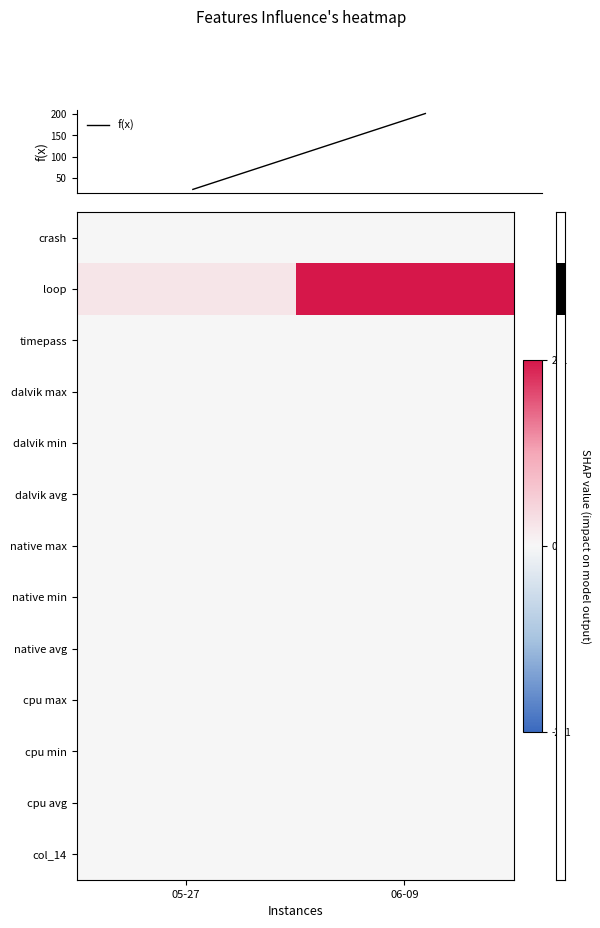

Which has a higher value, 06-09 or 05-27?

06-09